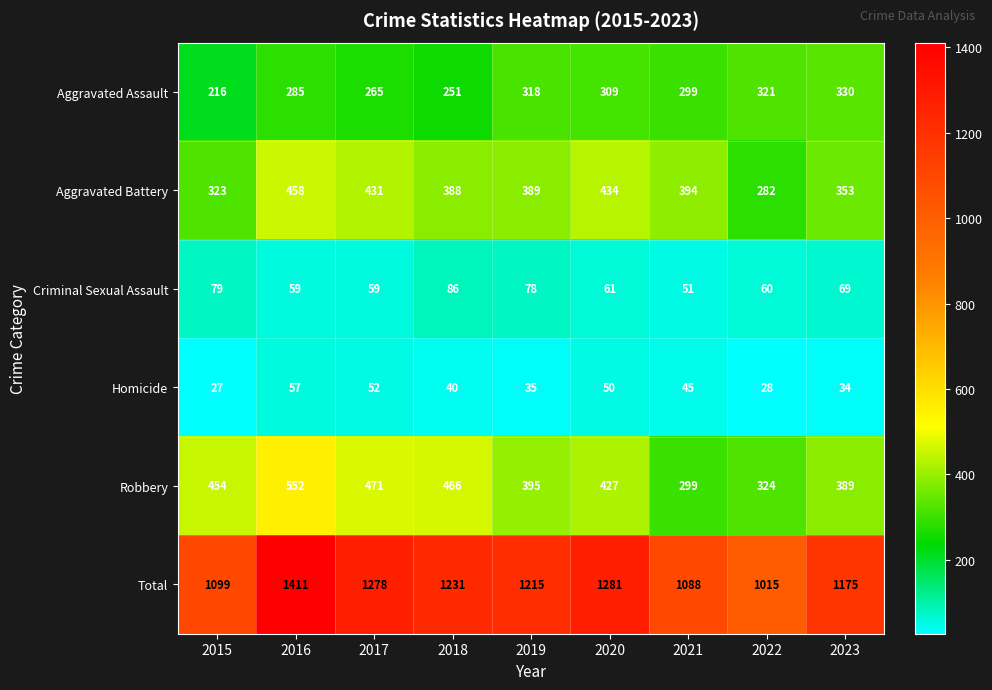

Which series has the widest spread of values?

Total